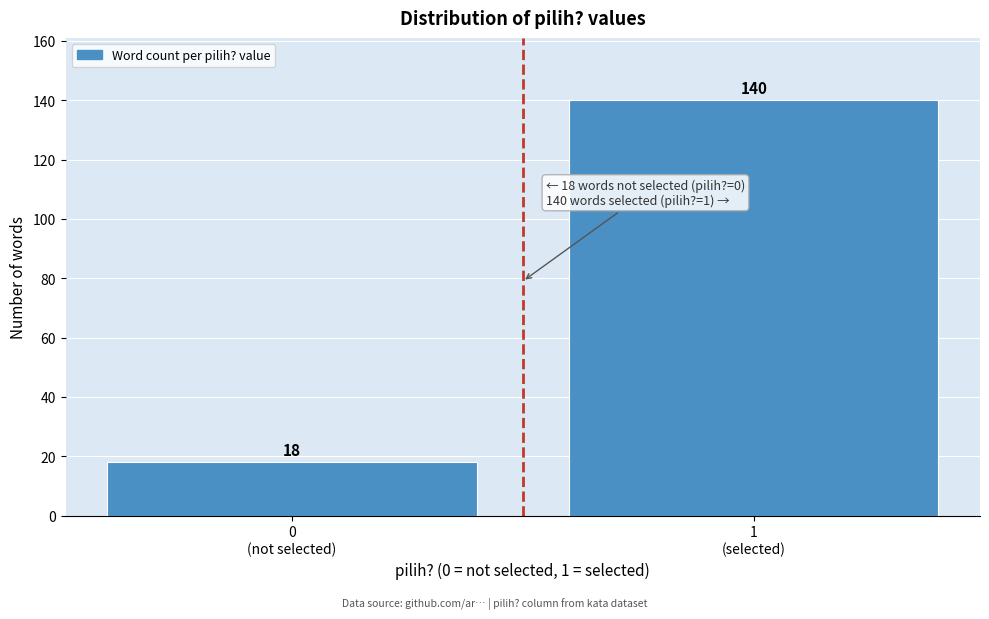

Reading left to right, what are all the values shown in this chart?

18	140